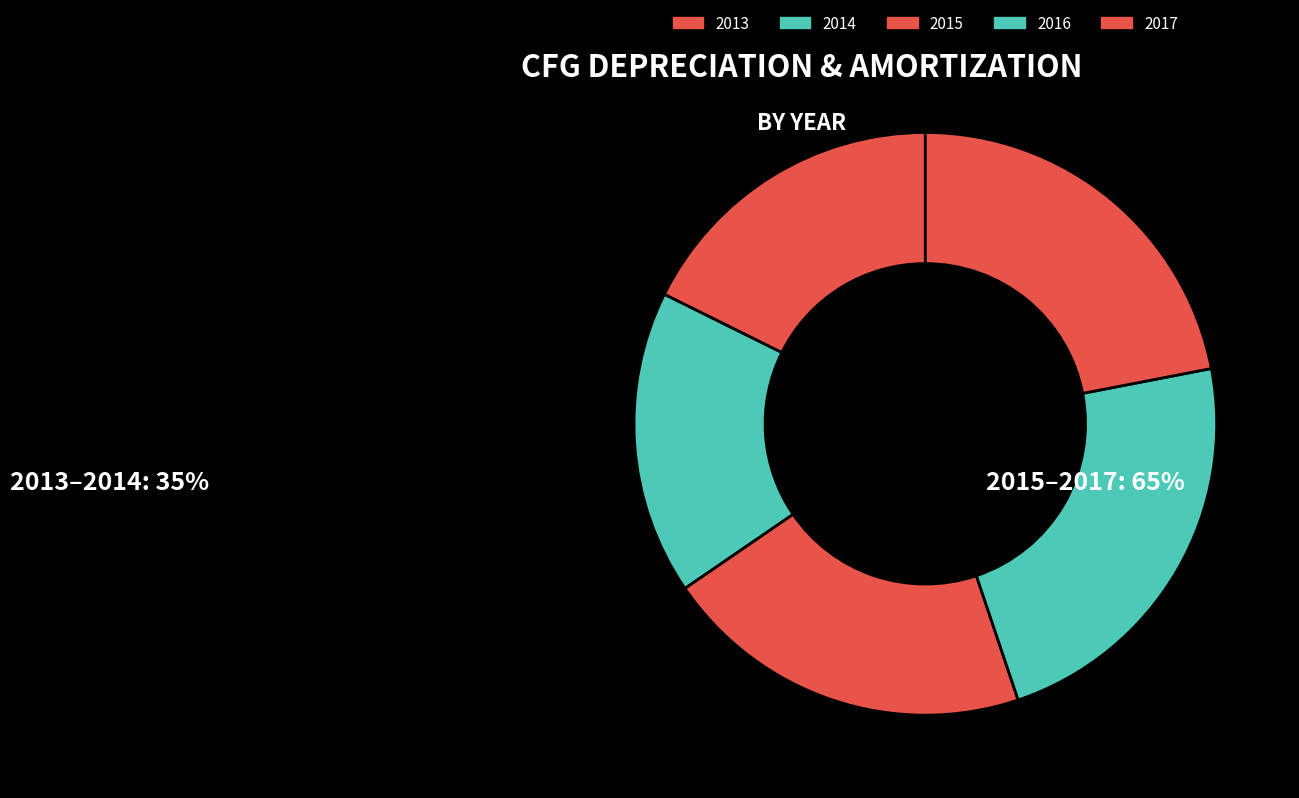

Is there any slice that represents more than half of the pie?

No